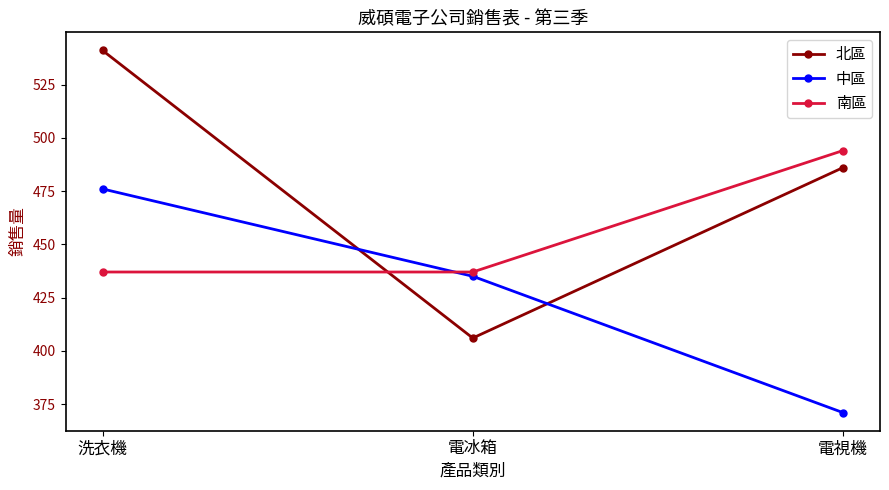

Rank the series at 電冰箱 from lowest to highest value.

北區, 中區, 南區